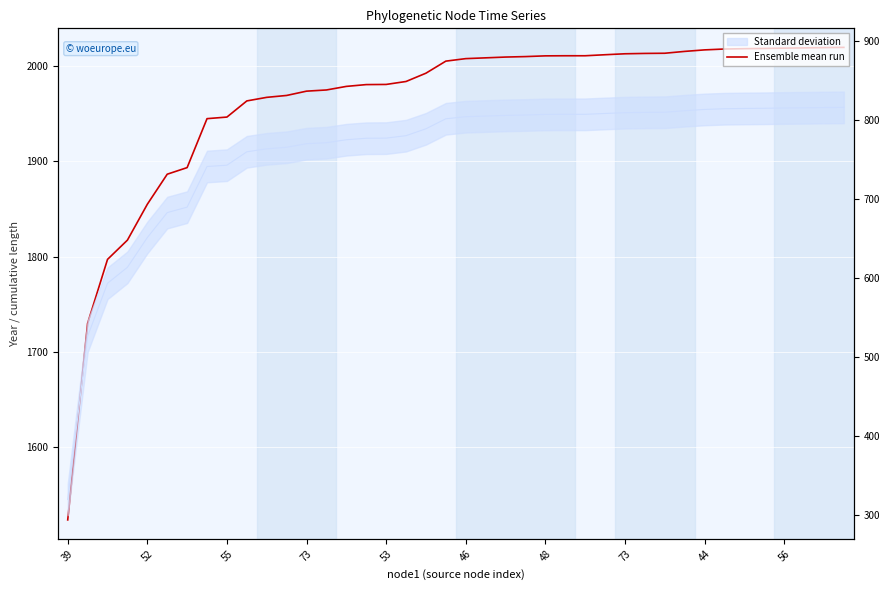

What is the average value?

1961.3